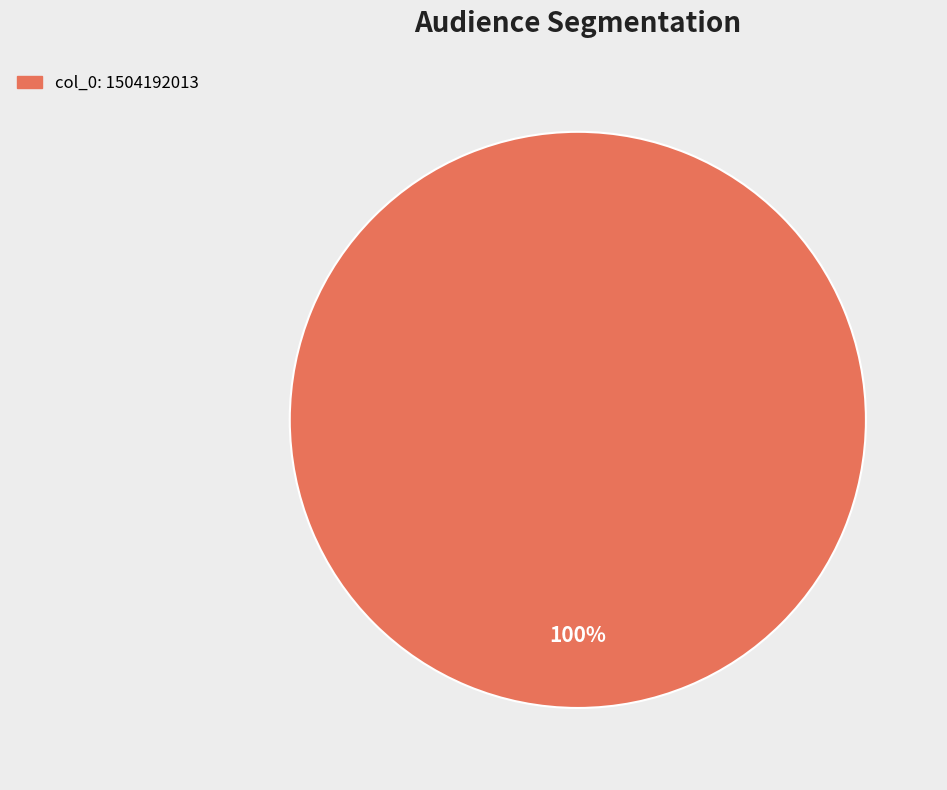

Count the number of slices in the pie.

1